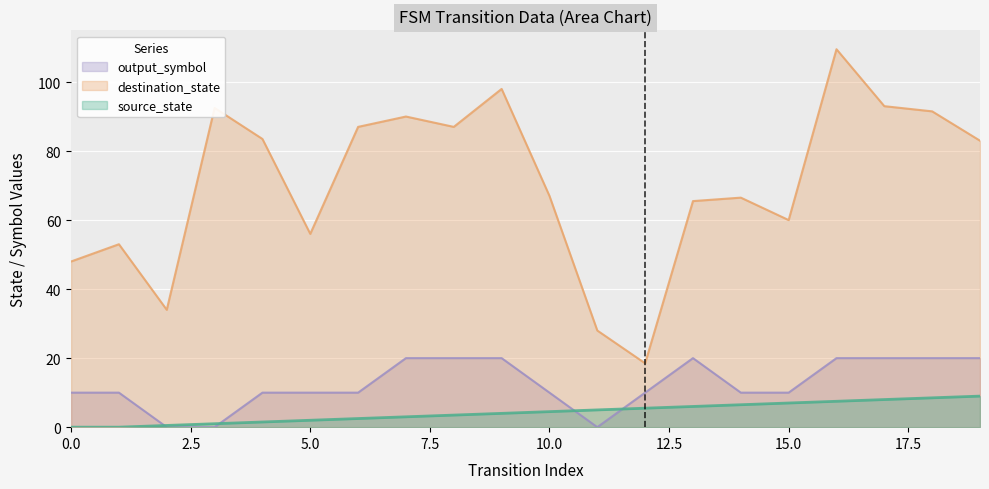

How many values in the destination_state series are below 78?

10